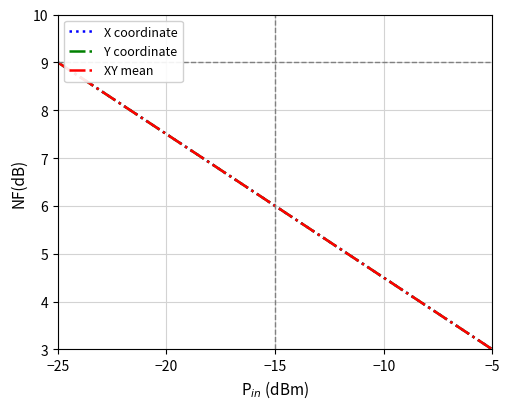

What is the lowest value of the XY mean series?

3.0